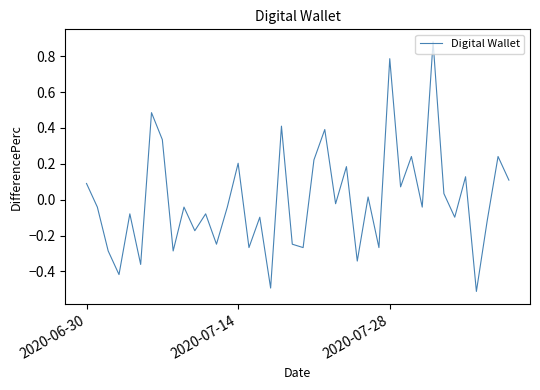

What is the smallest value displayed?

-0.5